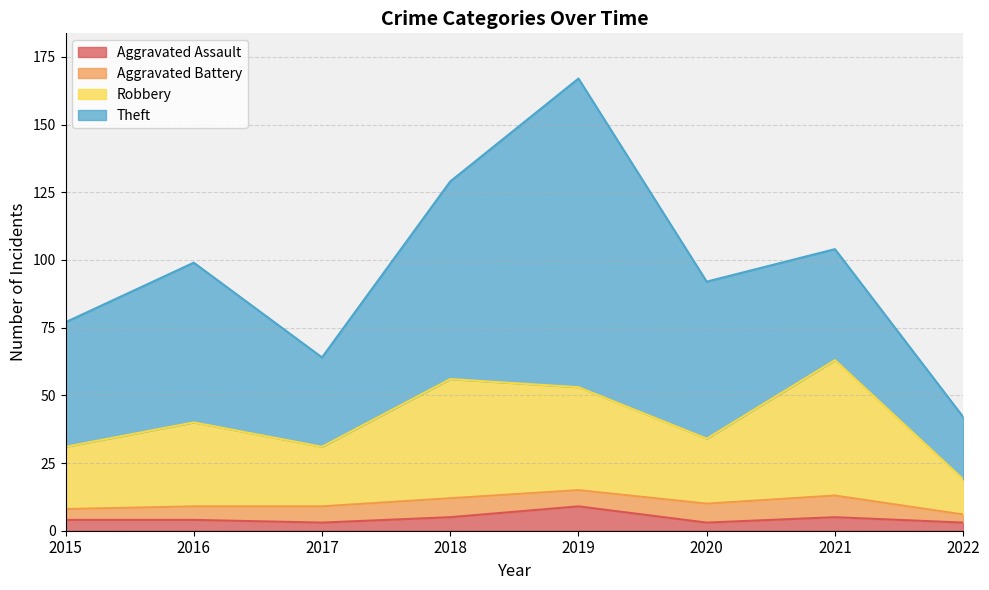

Does the chart have visible grid lines?

Yes